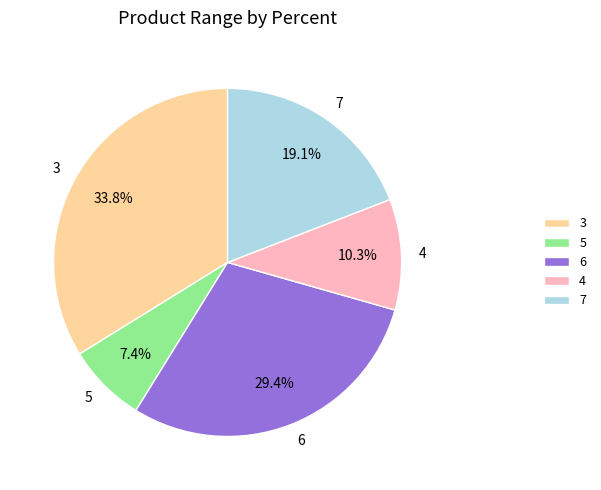

What portion of the pie excludes 5?

92.6%